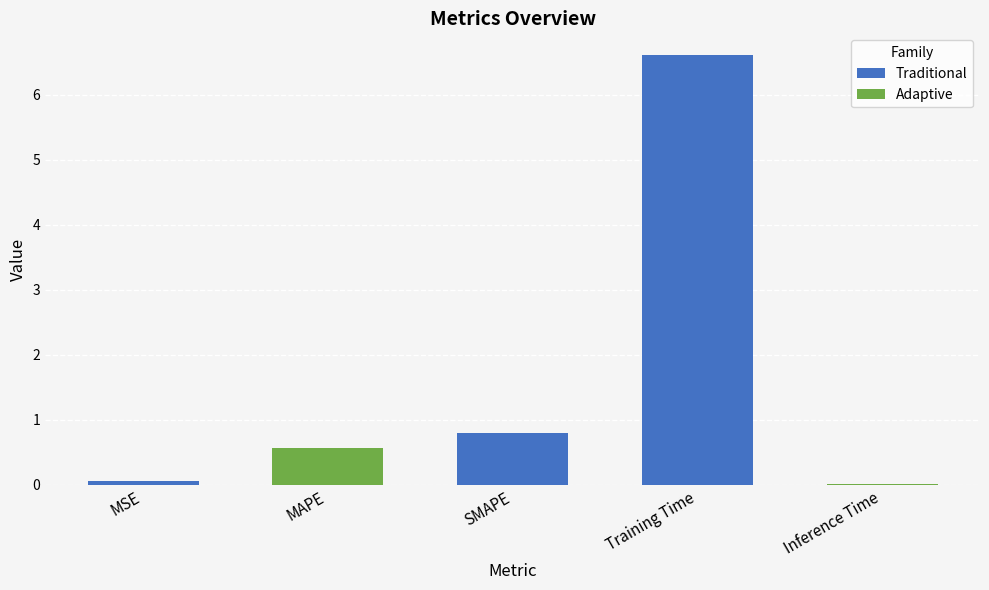

True or false: the data shows 0.6 at MAPE.

True